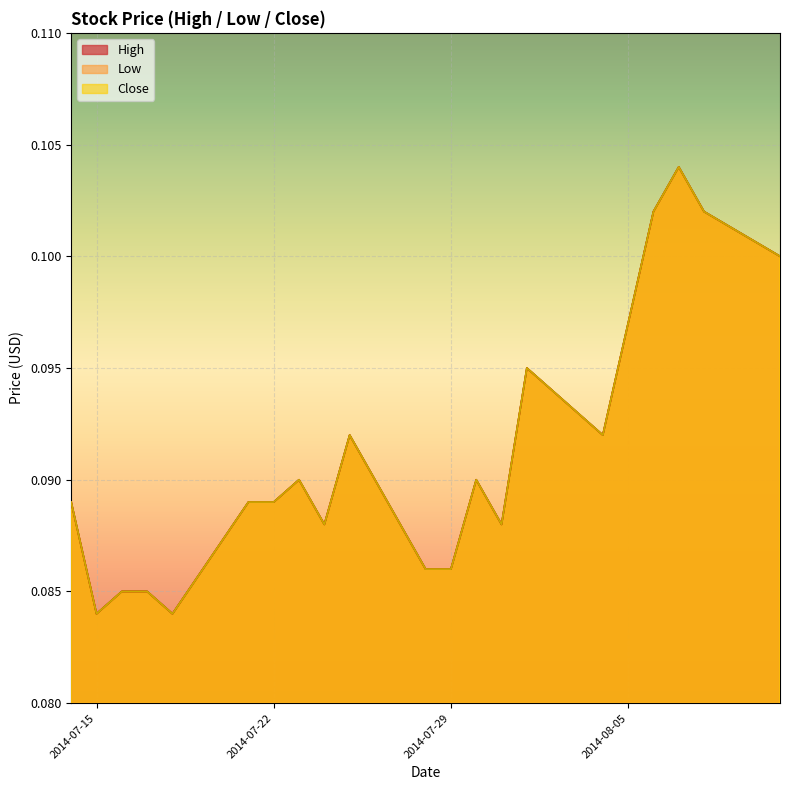

True or false: Low and Close cross at least once.

False